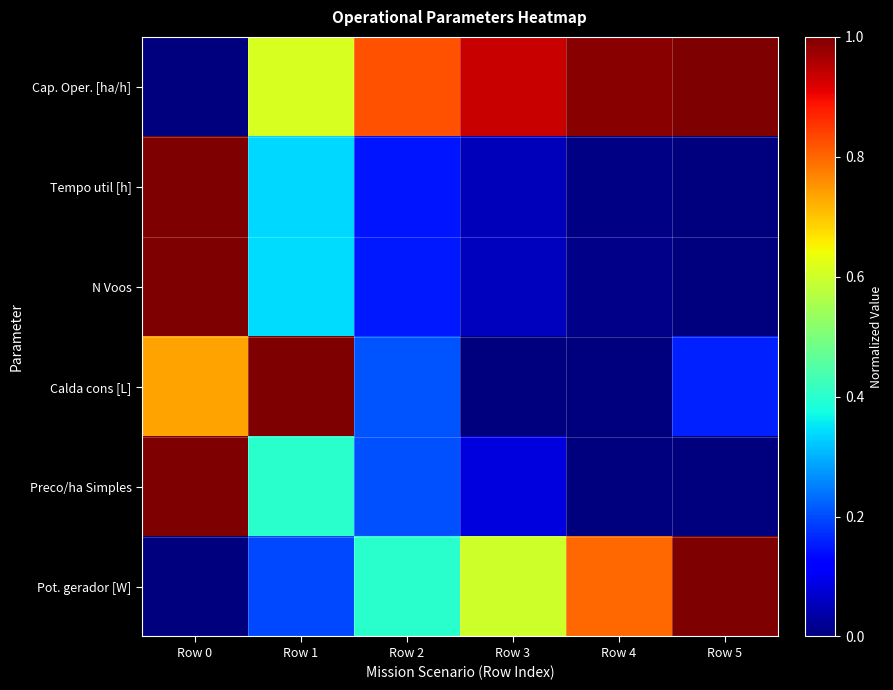

Which series has the widest spread of values?

Cap. Oper. [ha/h]